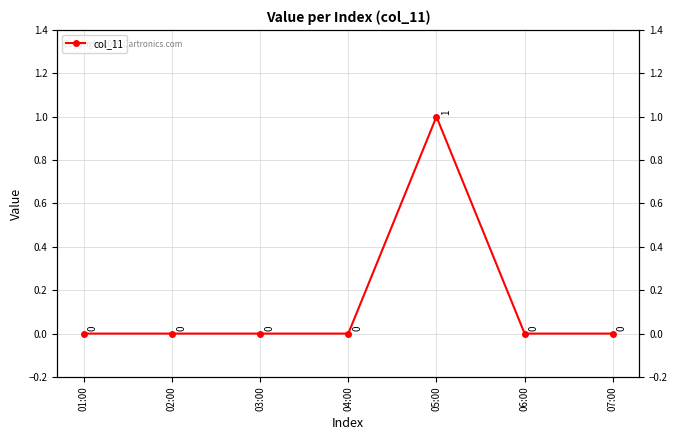

Does the chart display data point markers on the line(s)?

Yes